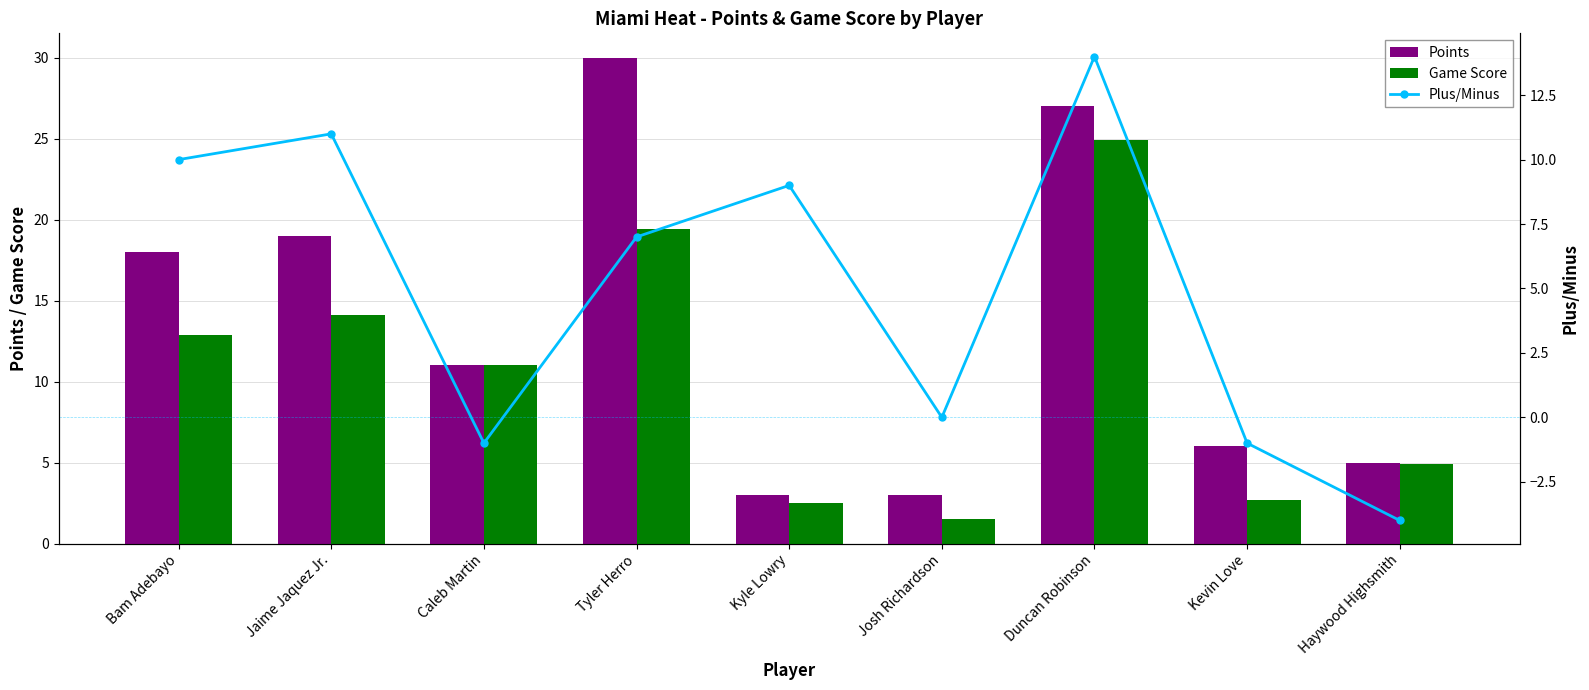

The value of Plus/Minus at Kyle Lowry is 4.7. True or false?

False